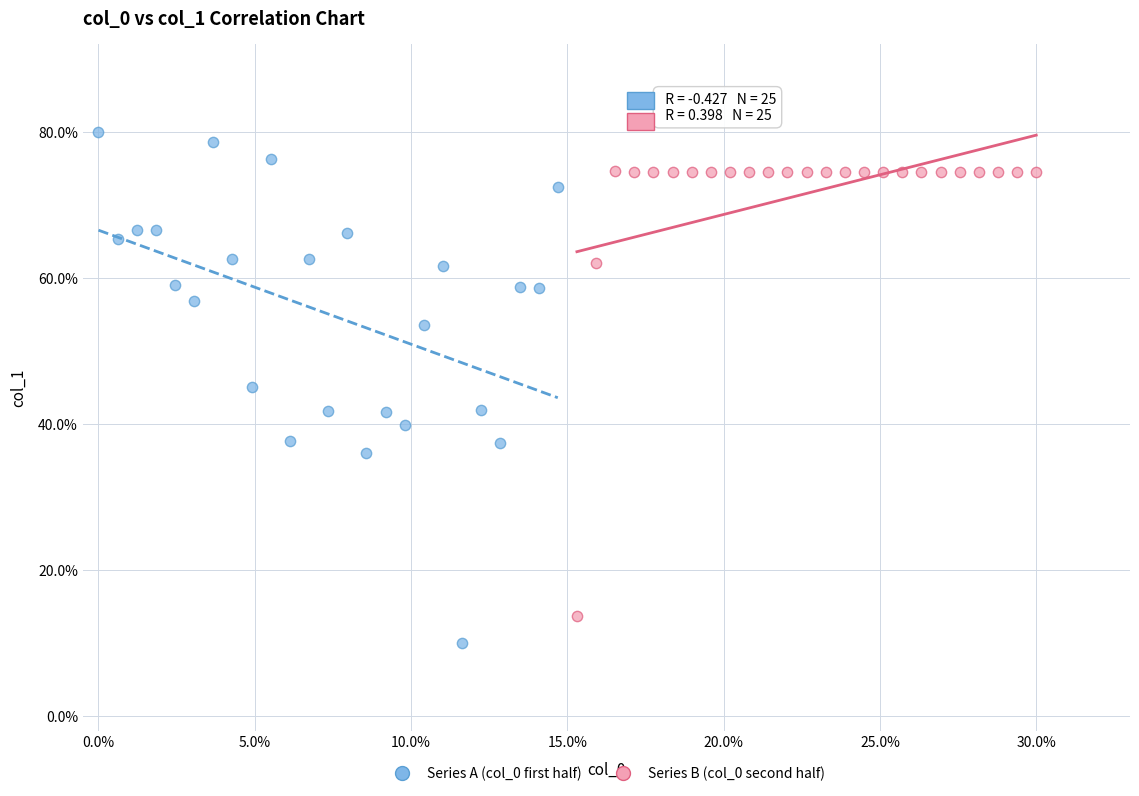

What are all the series names shown in the legend?

Series A (col_0 first half), Series B (col_0 second half)